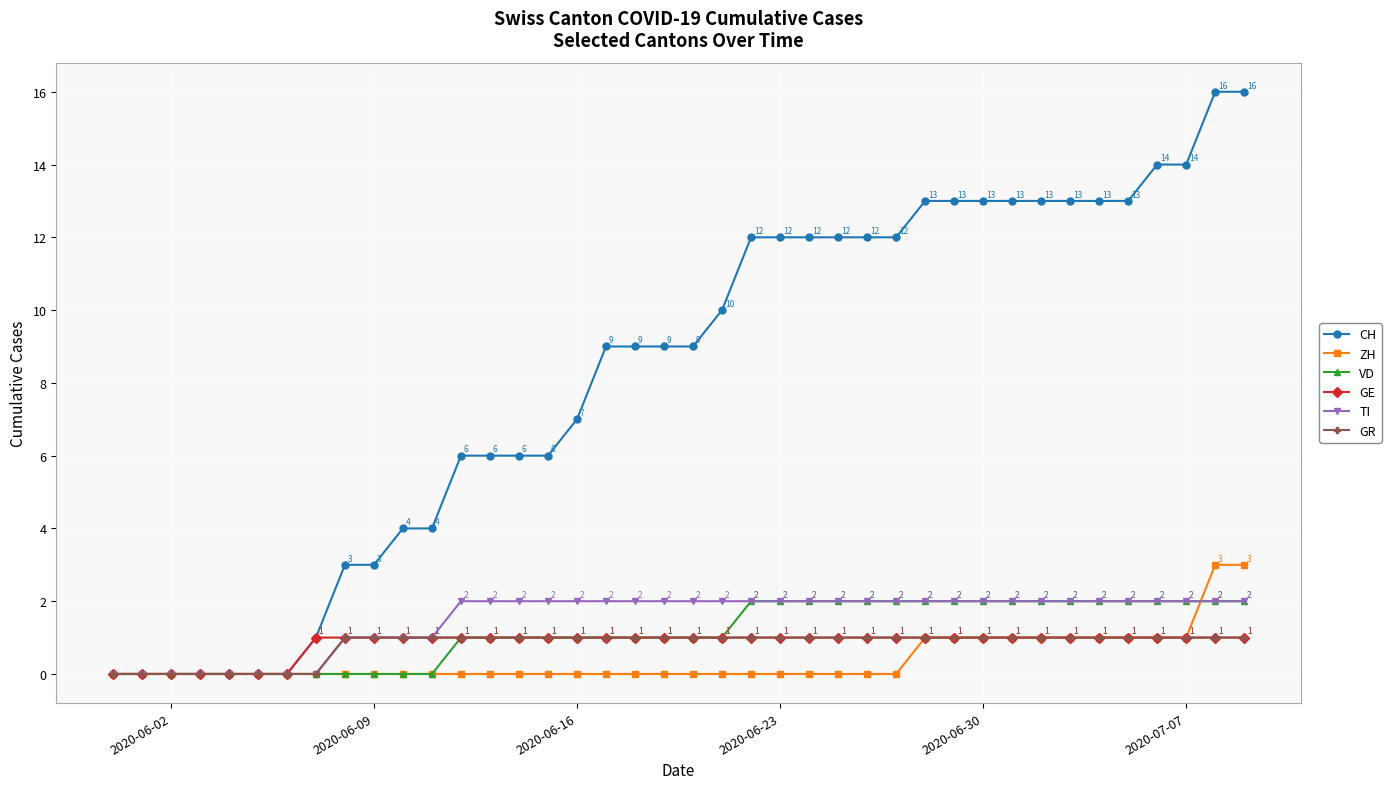

True or false: ZH has more than 2 interior local peaks.

False